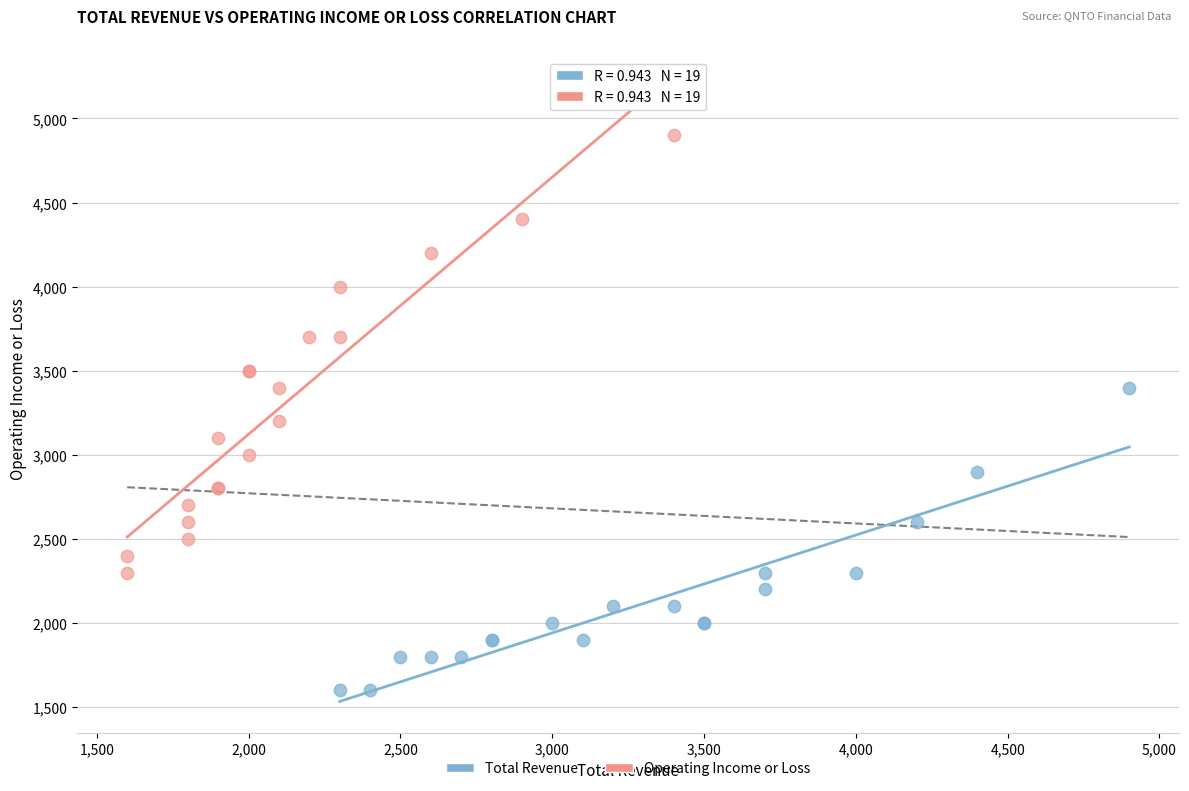

What are all the series names shown in the legend?

Total Revenue, Operating Income or Loss